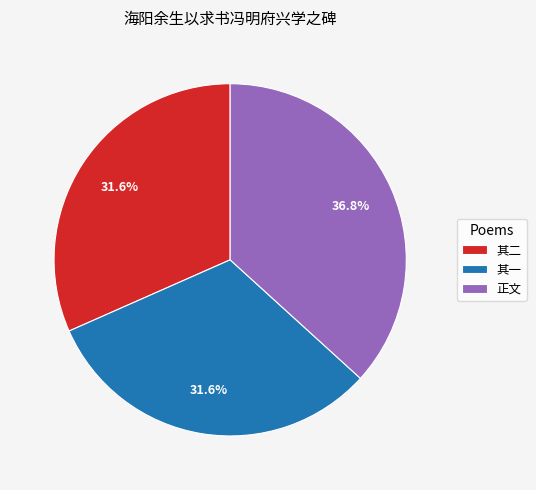

Which slice is the largest?

正文